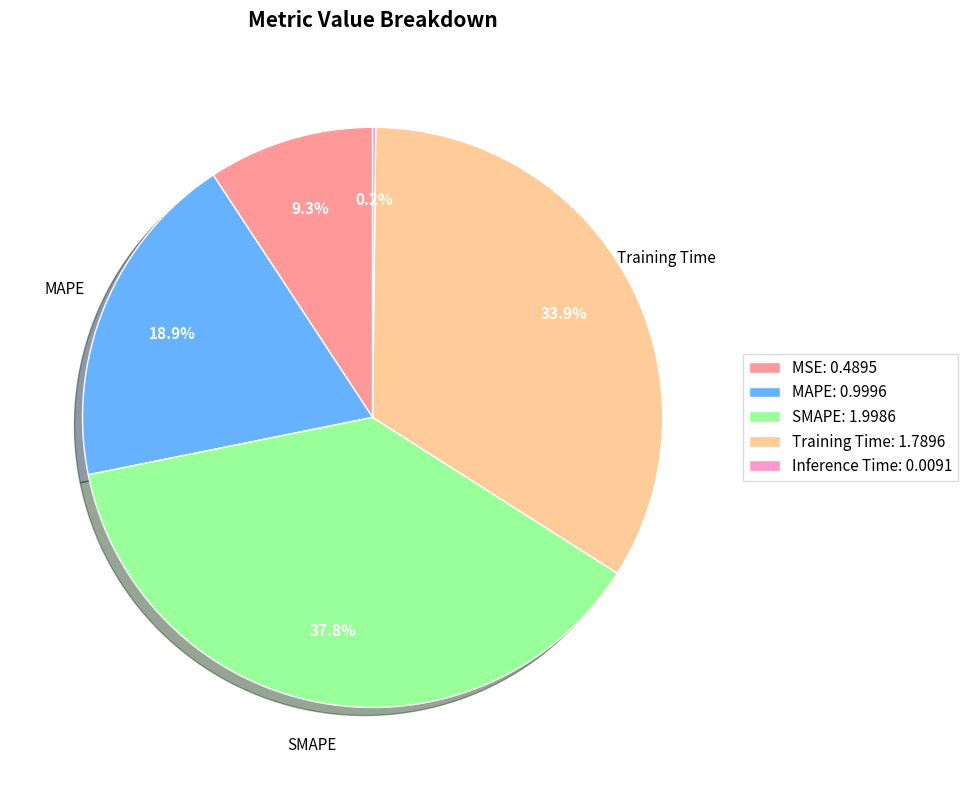

Does any single category account for the majority?

No